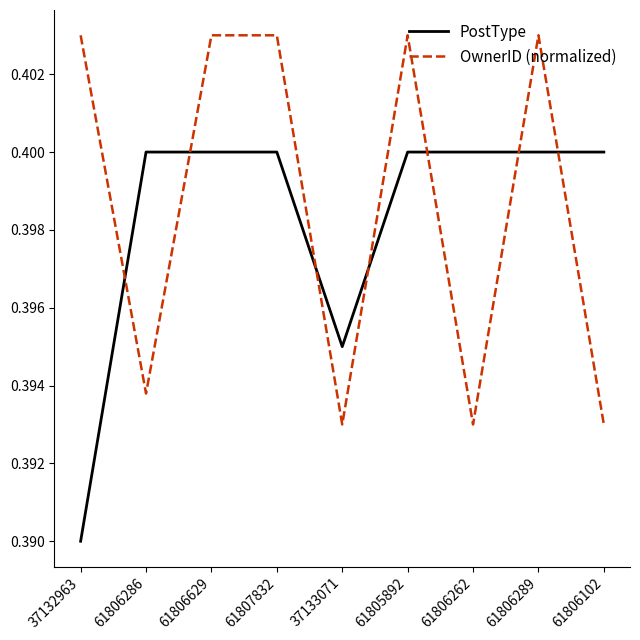

What position from the left is 61806629?

3